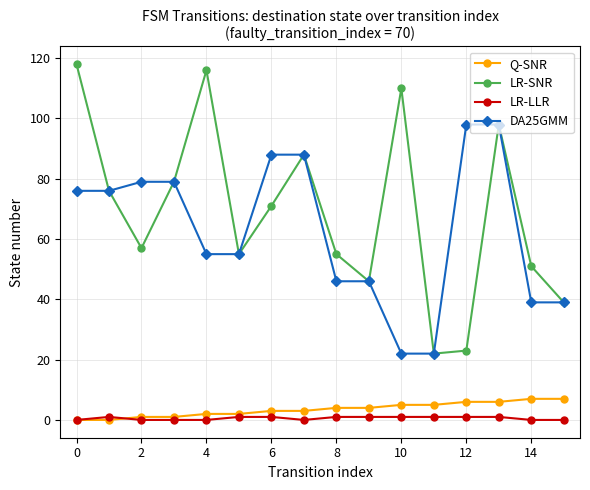

True or false: LR-SNR has more than 2 interior local peaks.

True